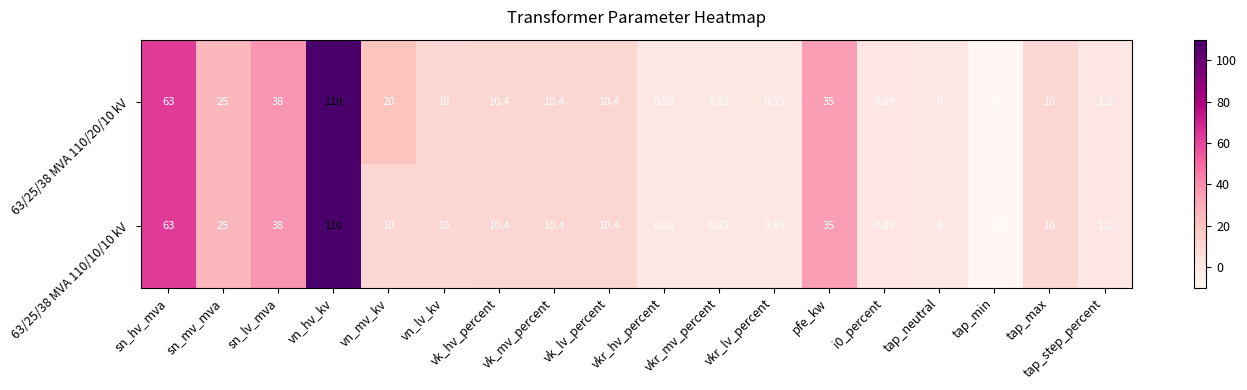

Which series has the largest total across all categories?

63/25/38 MVA 110/20/10 kV